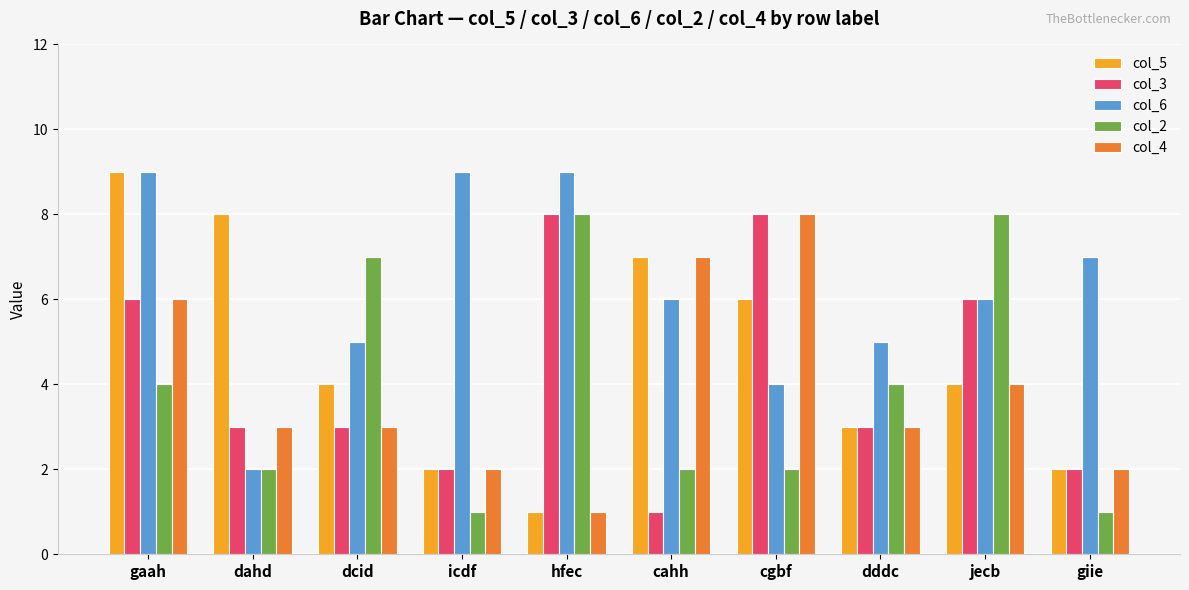

Reading left to right, transcribe all the data shown in this chart.

col_5: gaah=9	dahd=8	dcid=4	icdf=2	hfec=1	cahh=7	cgbf=6	dddc=3	jecb=4	giie=2
col_3: gaah=6	dahd=3	dcid=3	icdf=2	hfec=8	cahh=1	cgbf=8	dddc=3	jecb=6	giie=2
col_6: gaah=9	dahd=2	dcid=5	icdf=9	hfec=9	cahh=6	cgbf=4	dddc=5	jecb=6	giie=7
col_2: gaah=4	dahd=2	dcid=7	icdf=1	hfec=8	cahh=2	cgbf=2	dddc=4	jecb=8	giie=1
col_4: gaah=6	dahd=3	dcid=3	icdf=2	hfec=1	cahh=7	cgbf=8	dddc=3	jecb=4	giie=2